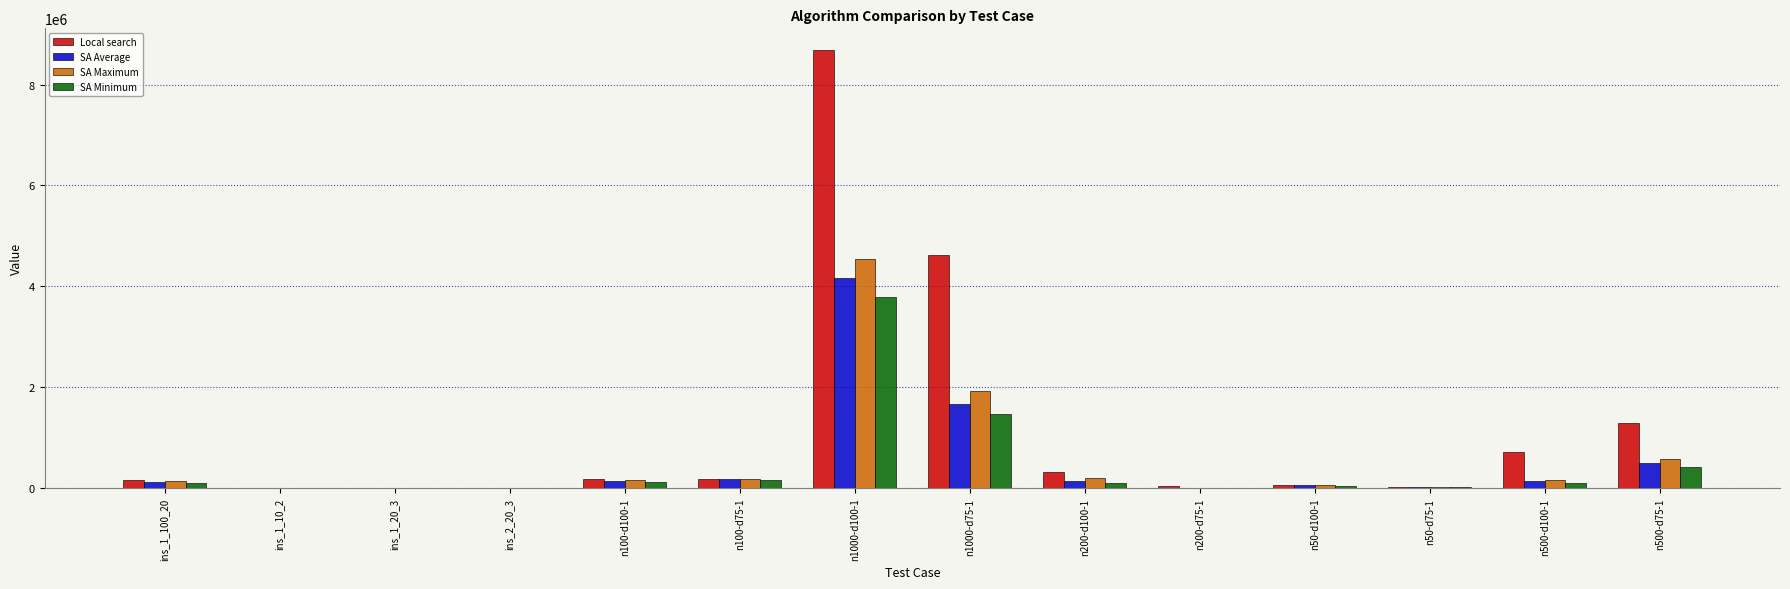

At which category does the chart reach its peak across all series?

n1000-d100-1